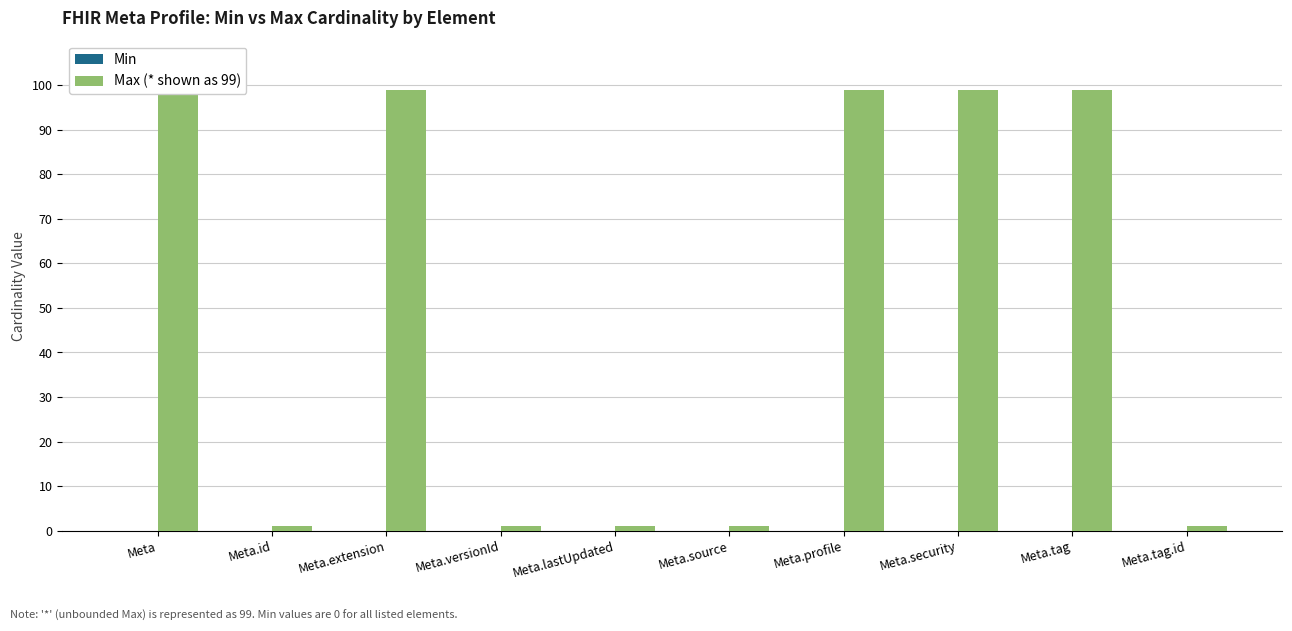

Which label corresponds to the smallest value in the chart?

Meta